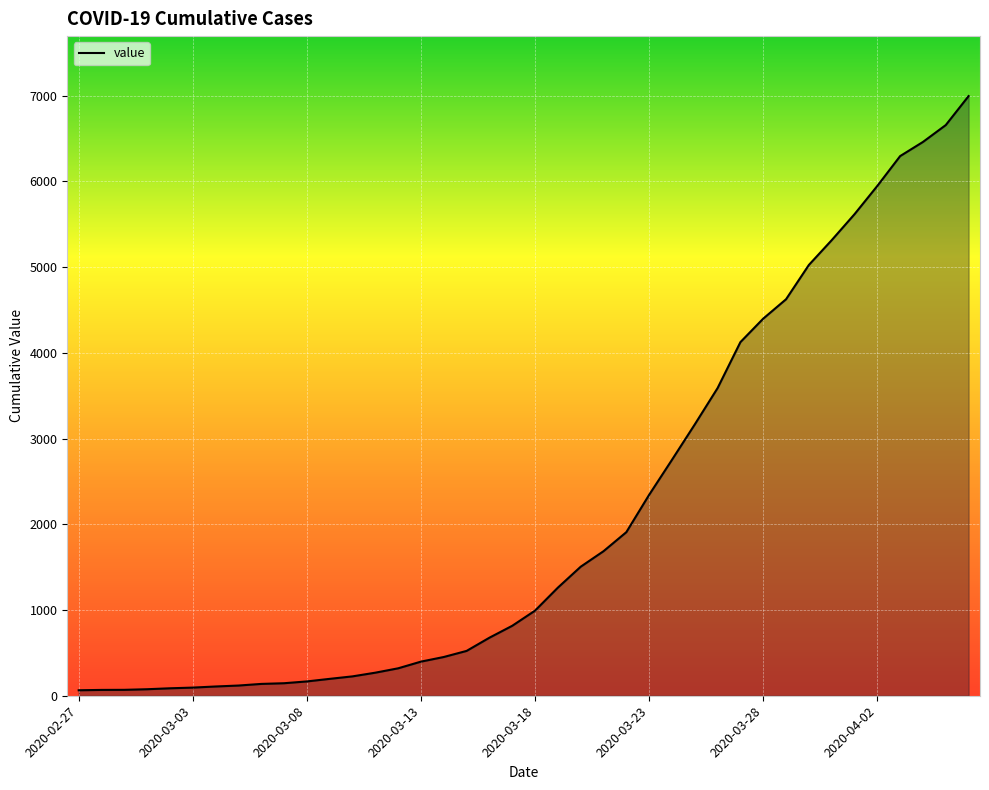

What is the difference between the second highest and second lowest values?

6589